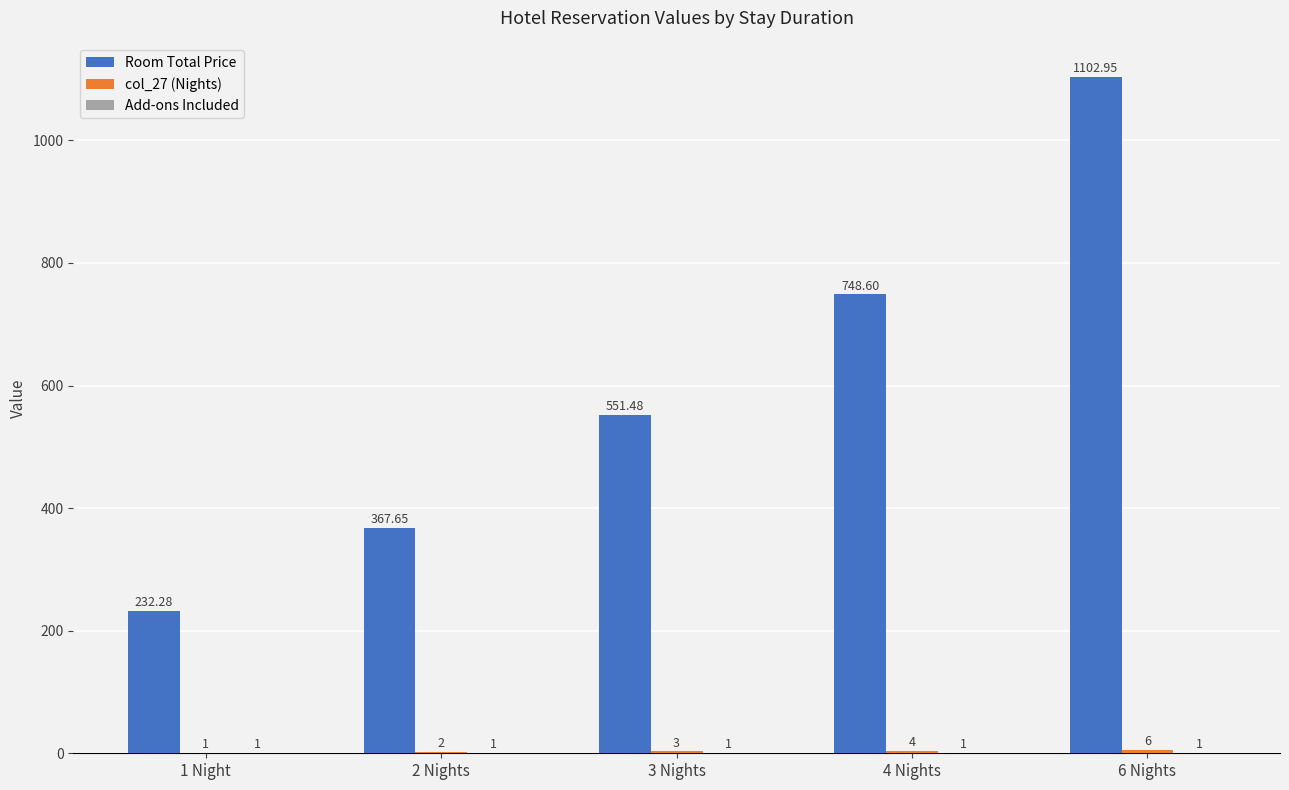

Which series changed the most between 3 Nights and 6 Nights?

Room Total Price